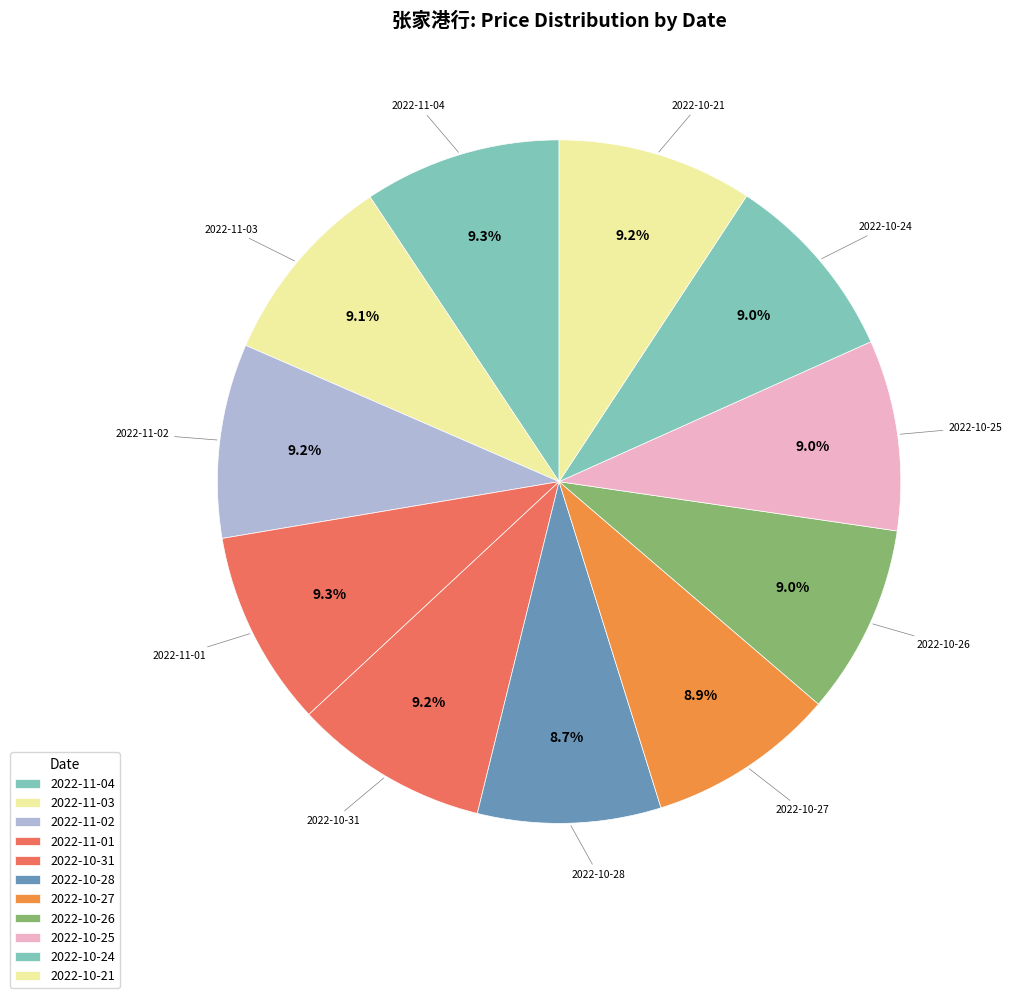

Does any single category account for the majority?

No